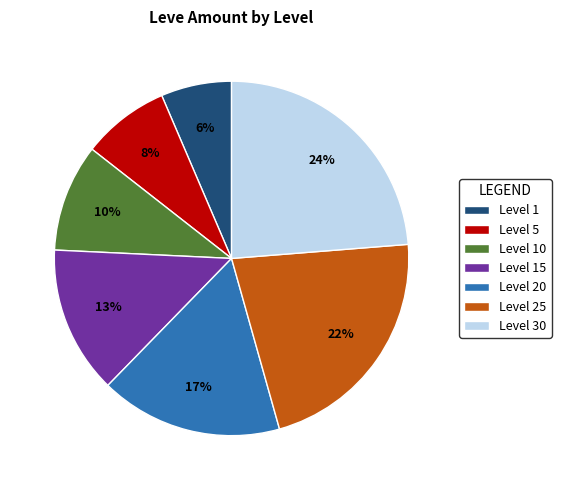

Do Level 1 and Level 5 together represent more than half of the pie?

No